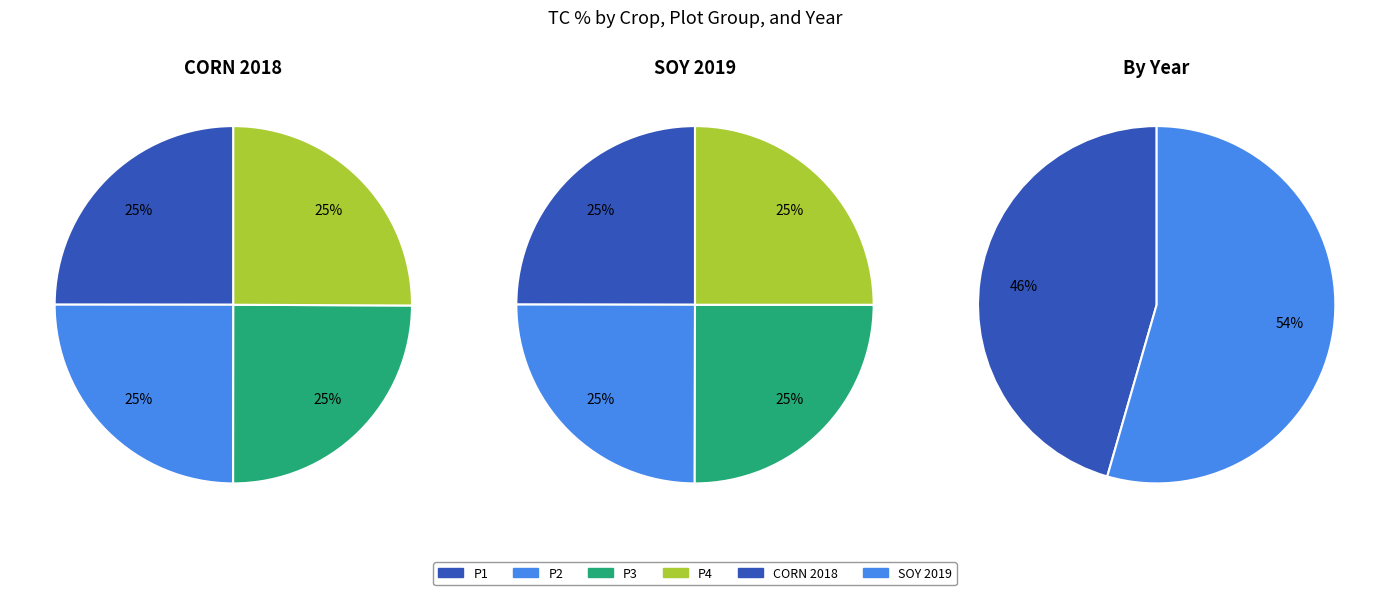

What is the smallest slice in the pie chart?

CORN 2018